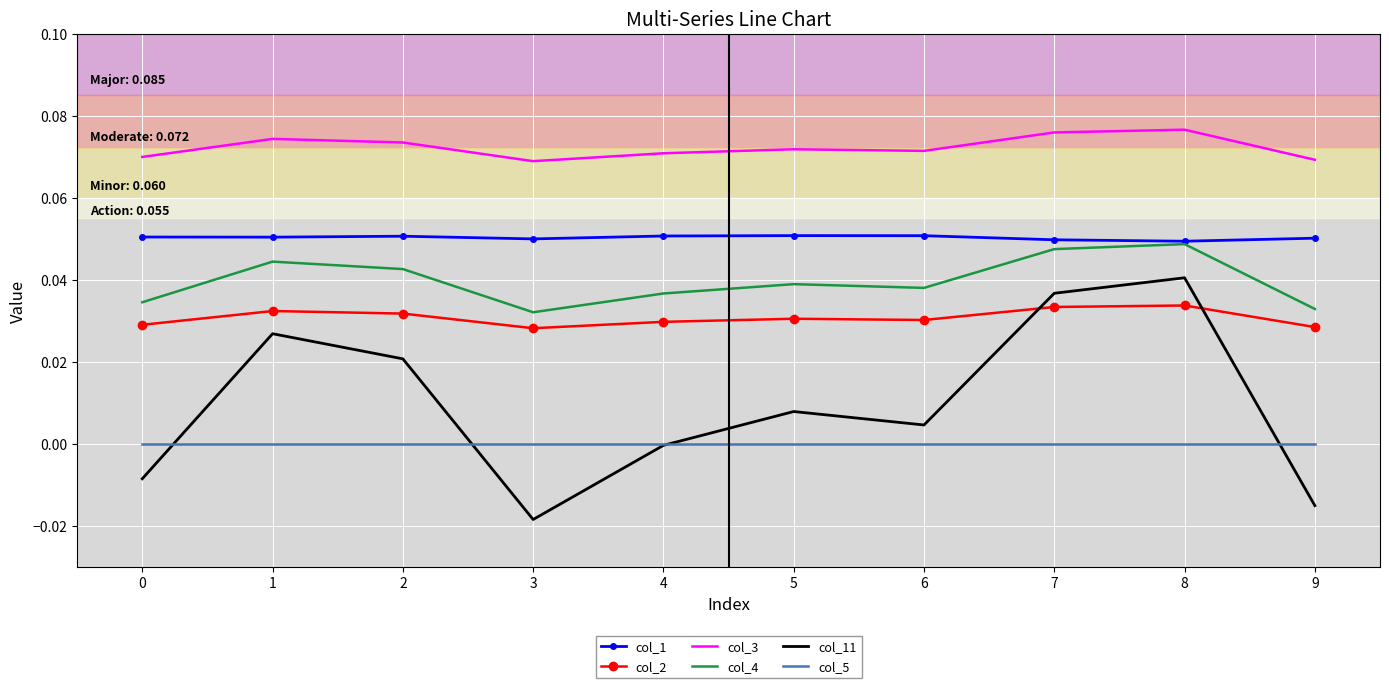

Count the col_1 values in the range 0 to 1.

10